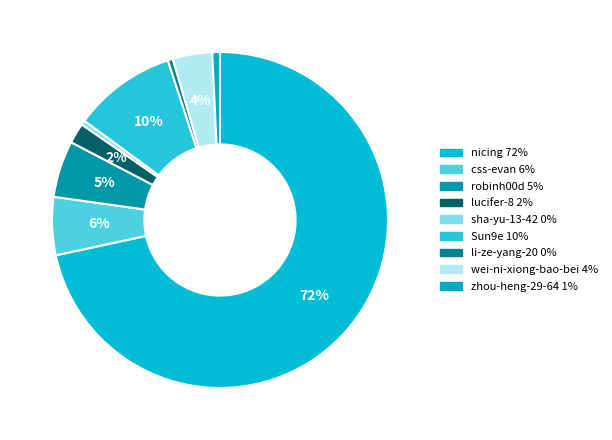

How much of the chart is everything except zhou-heng-29-64?

99.3%